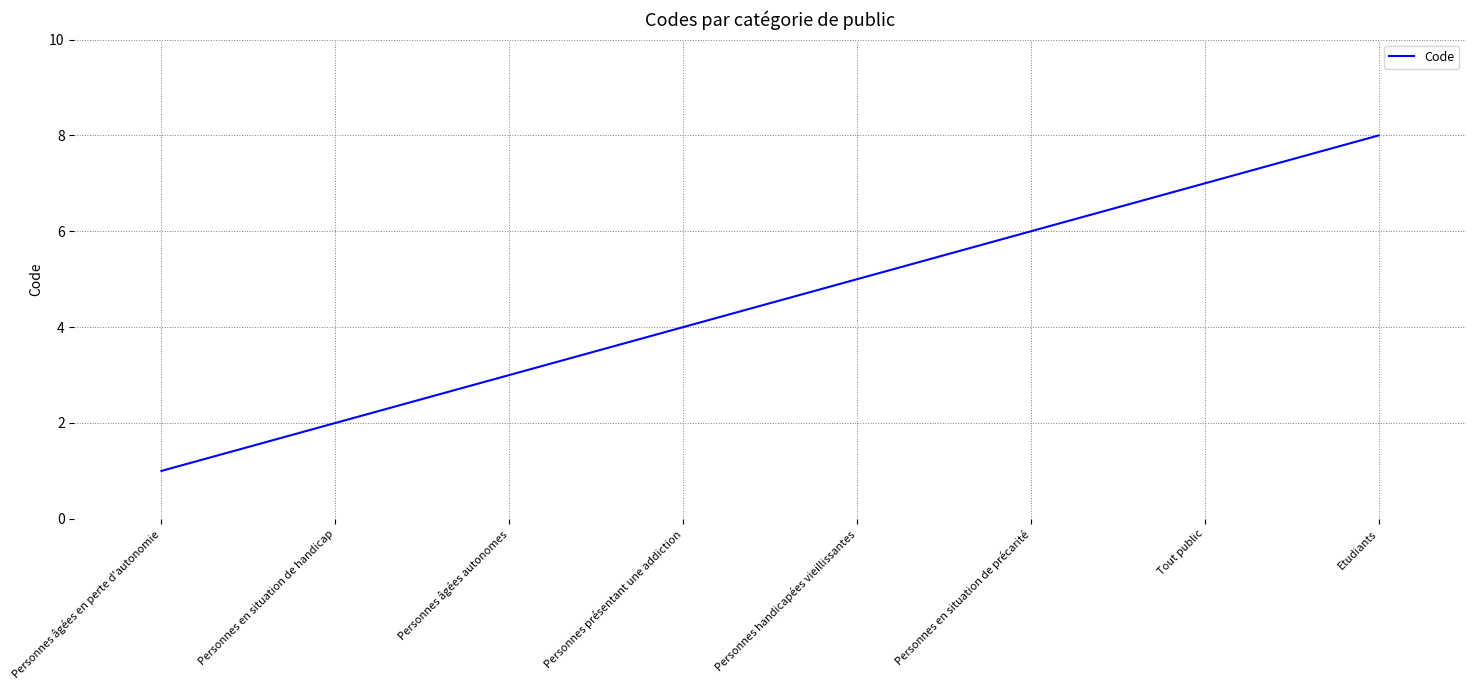

What position from the left is Personnes en situation de handicap?

2